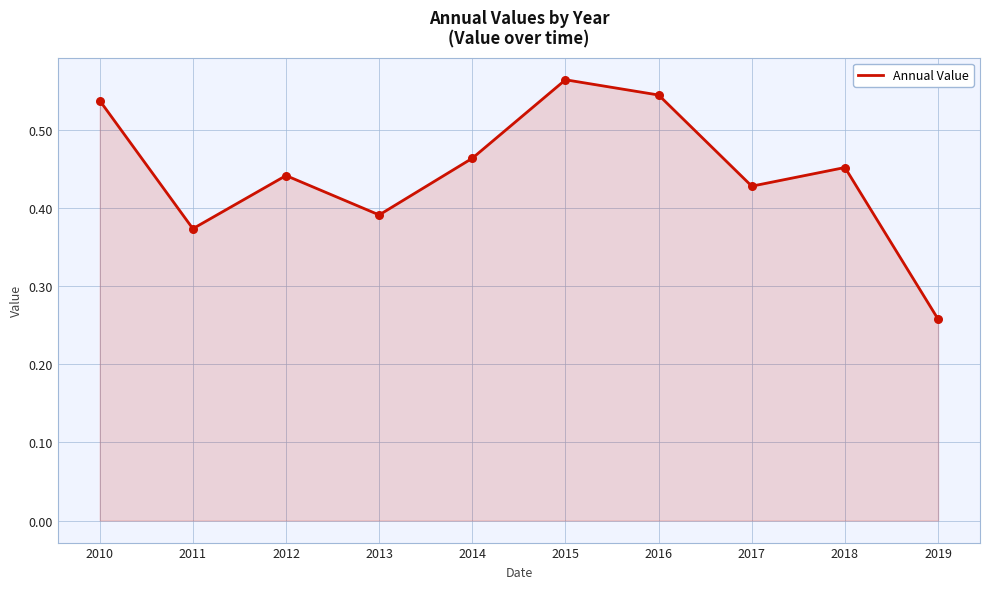

What is the change in value from 2012 to 2013?

-0.1